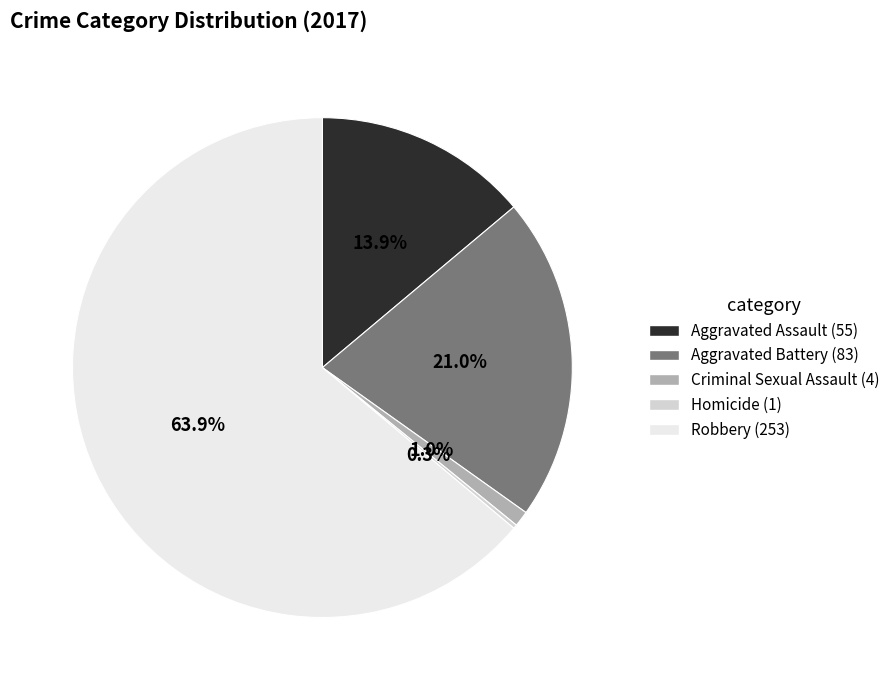

Is it true that Aggravated Assault is 14% of the pie?

True